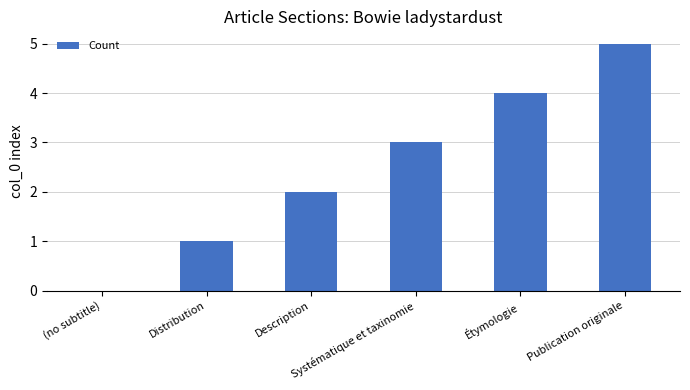

What is the greatest value displayed?

5